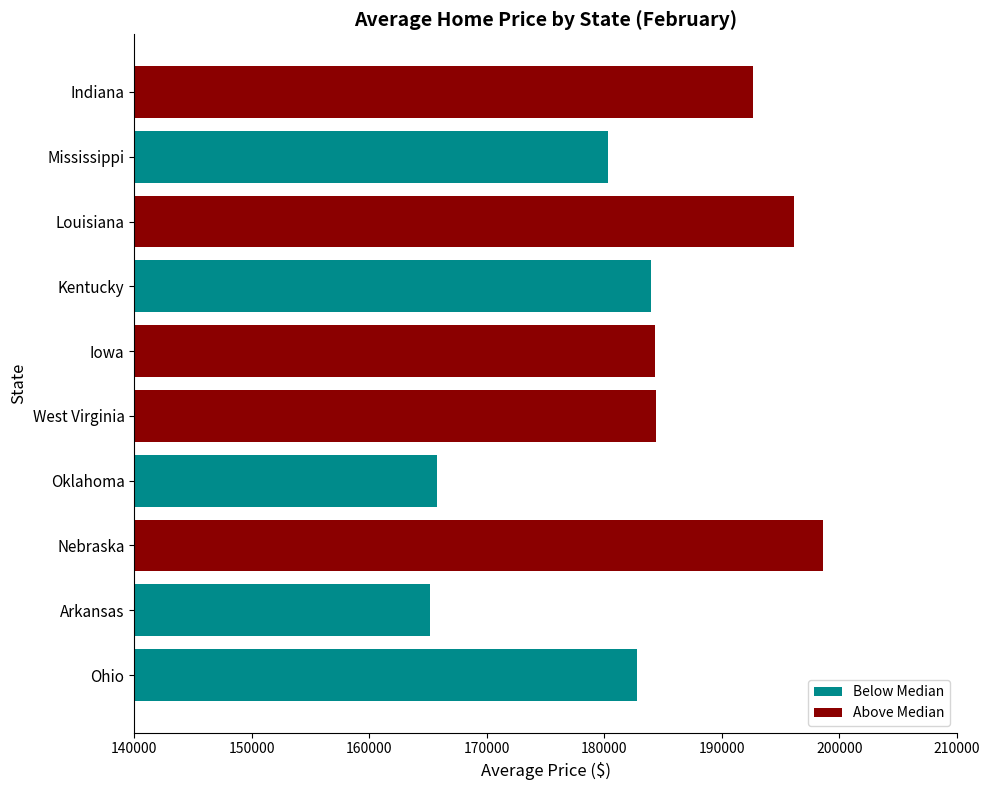

Is it true that Below Median equals 69172.5 at Oklahoma?

False